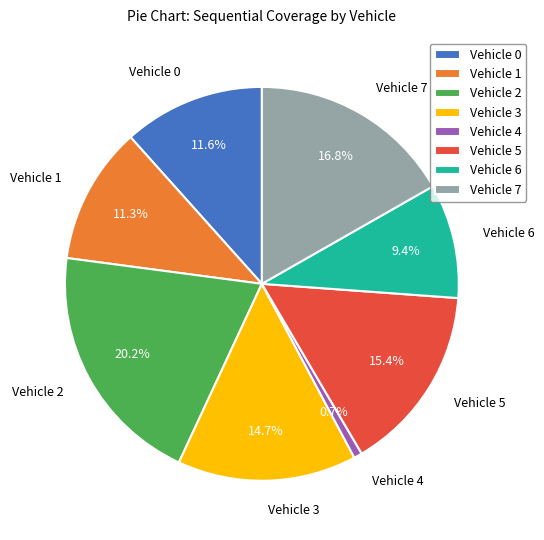

How many slices are in this pie chart?

8